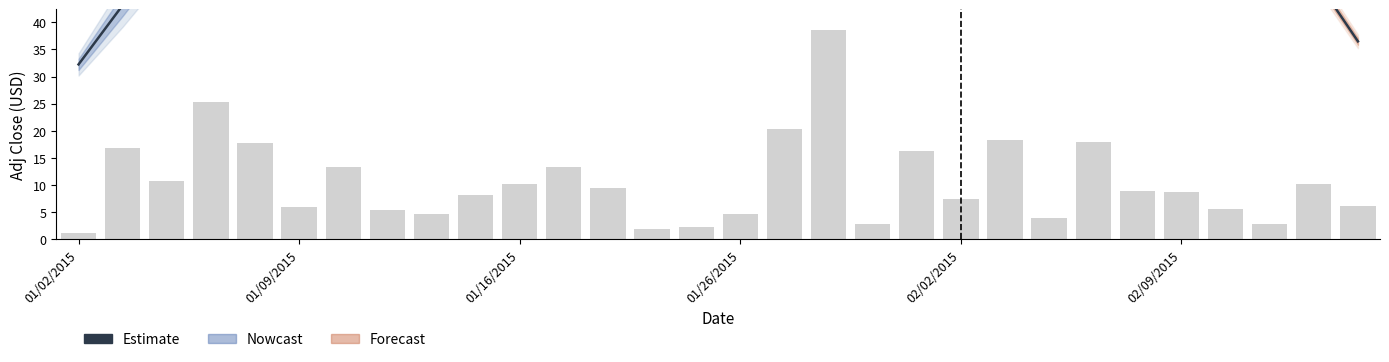

What is the change in value from 7 to 14?

+0.3